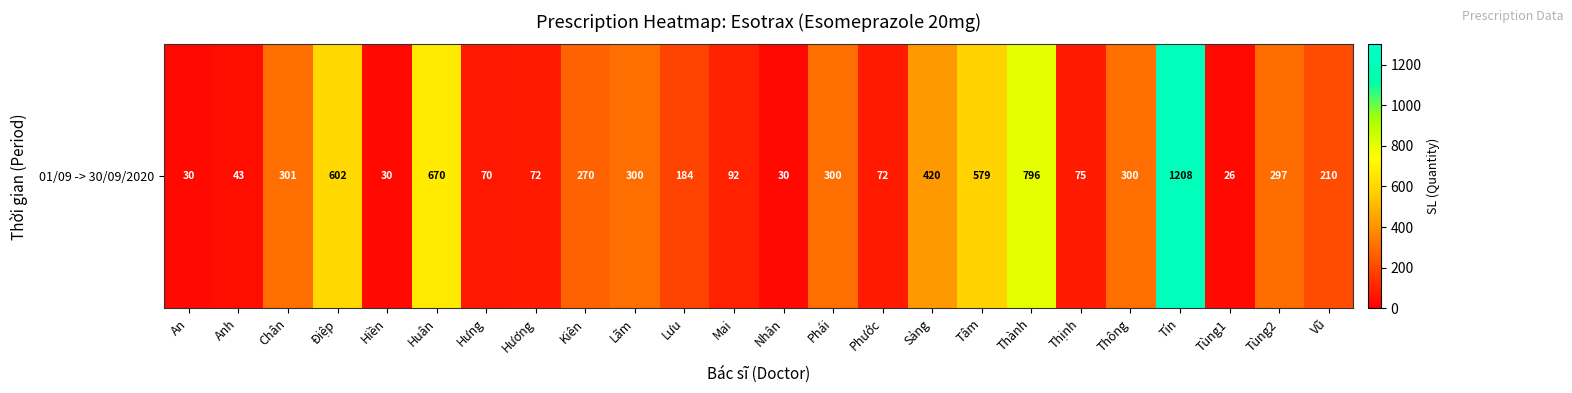

What is the maximum value shown in the chart?

1208